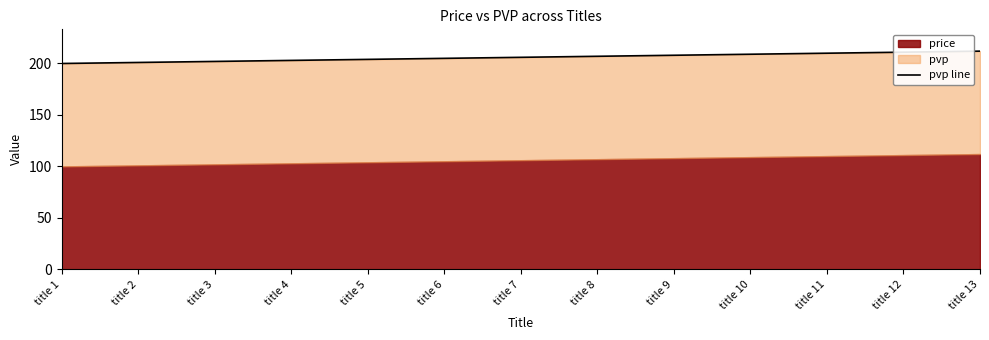

List the labels in order of value, largest first.

title 13, title 12, title 11, title 10, title 9, title 8, title 7, title 6, title 5, title 4, title 3, title 2, title 1